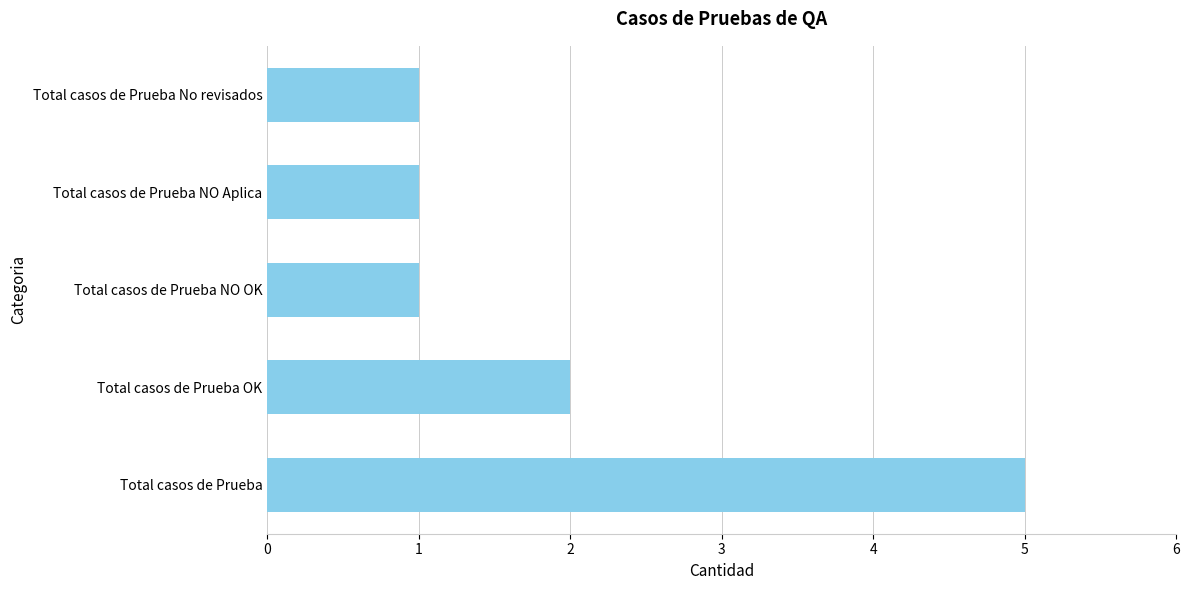

What is the ratio of the value at Total casos de Prueba OK to the value at Total casos de Prueba NO OK?

2.0